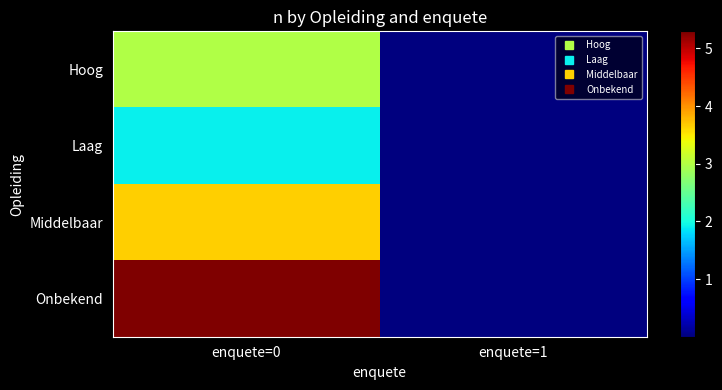

What is the difference between the highest and lowest values at enquete=0?

3375158